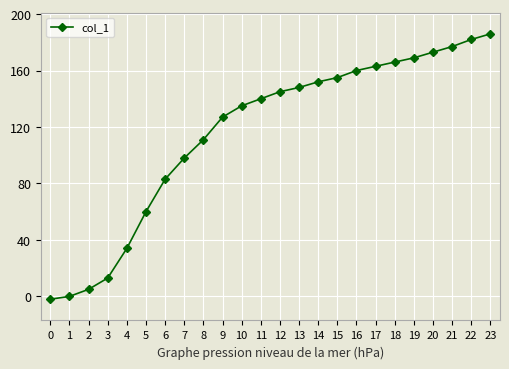

True or false: there are more than 1 points higher than both neighbors.

False